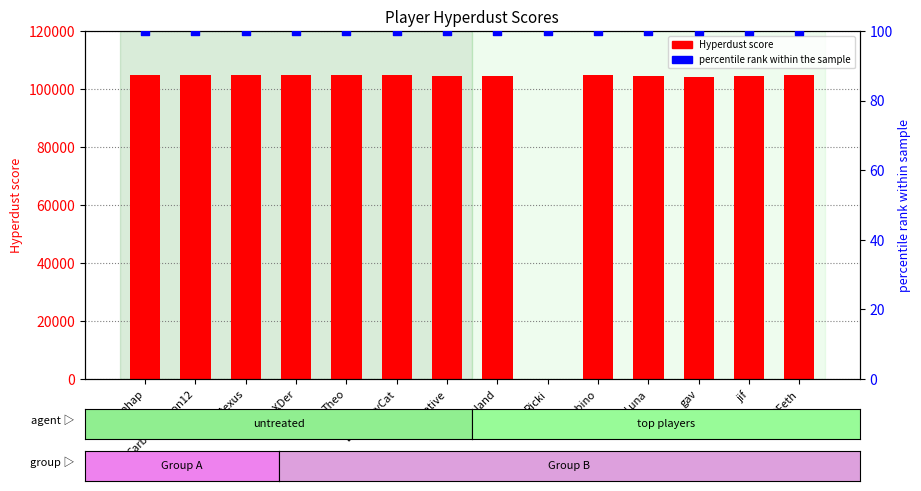

What is the total value across all series at LuminaryCat?

104792